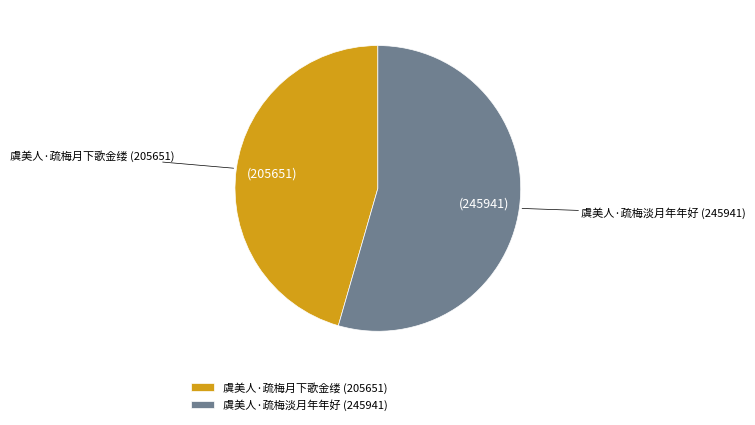

True or false: 虞美人·疏梅淡月年年好 accounts for 54% of the total.

True